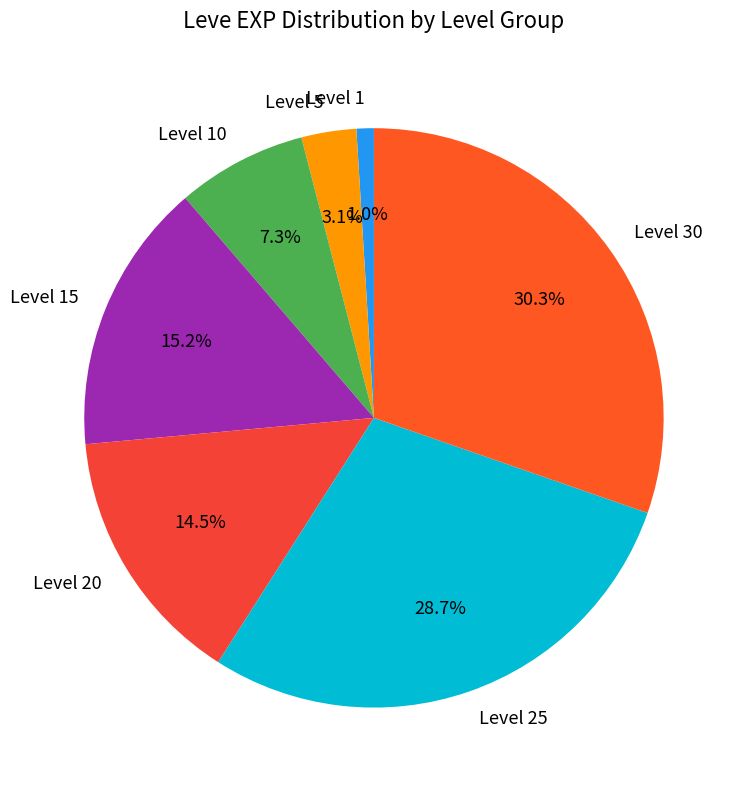

Which category has the biggest portion of the pie?

Level 30